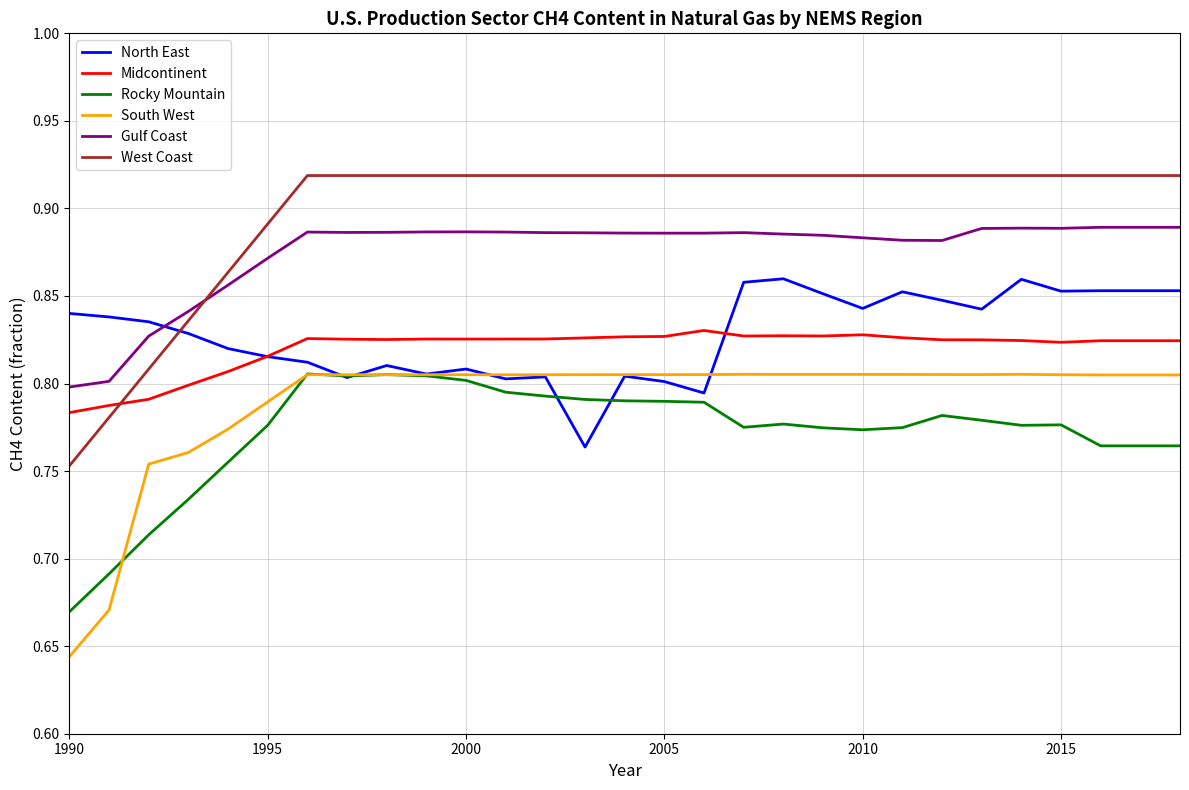

True or false: West Coast and Midcontinent cross at least once.

True